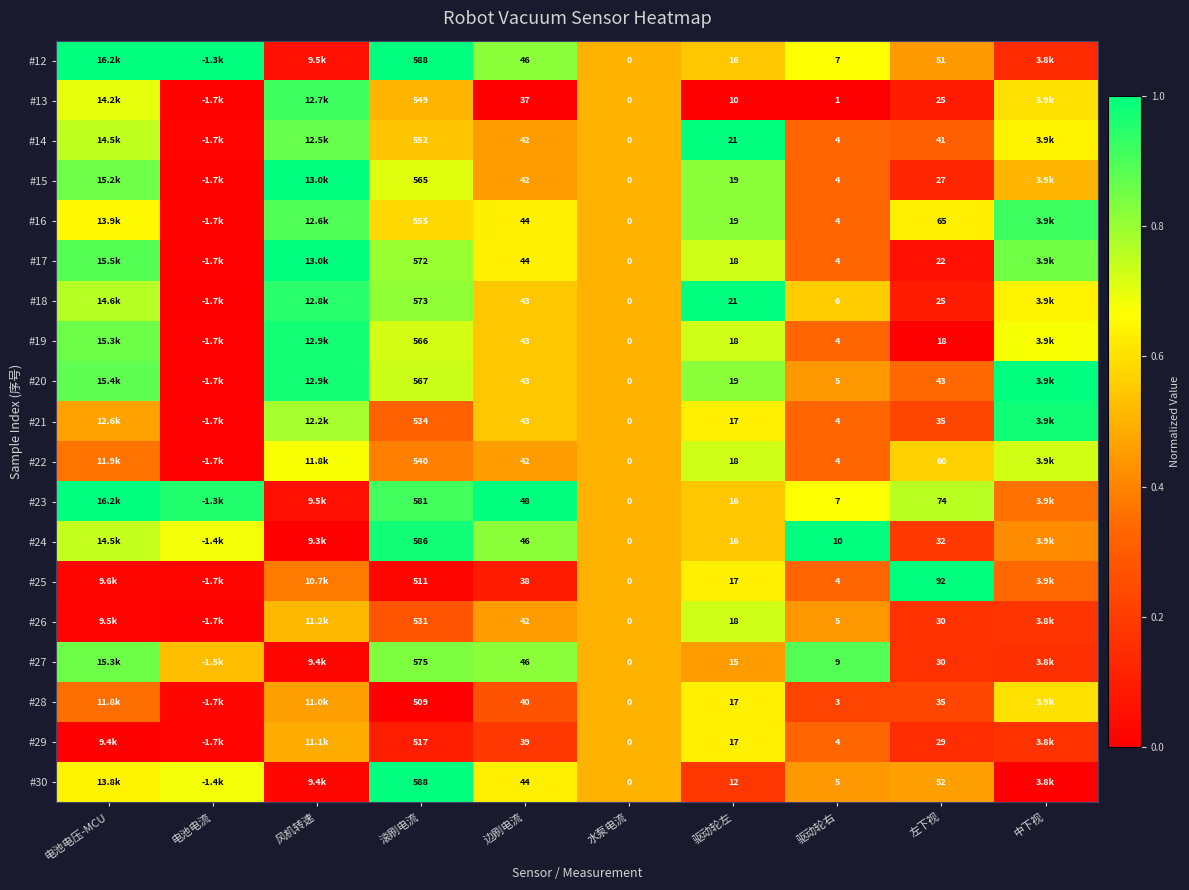

Is the value of #29 at 驱动轮右 greater than the value of #19 at 滚刷电流?

No